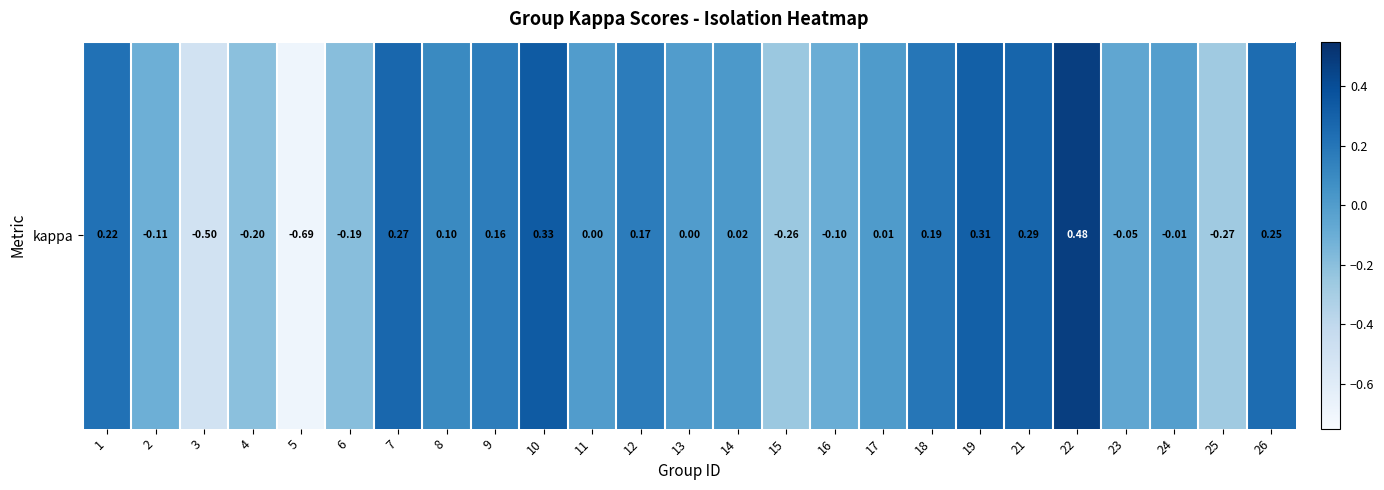

Where does the data first go above 0?

1